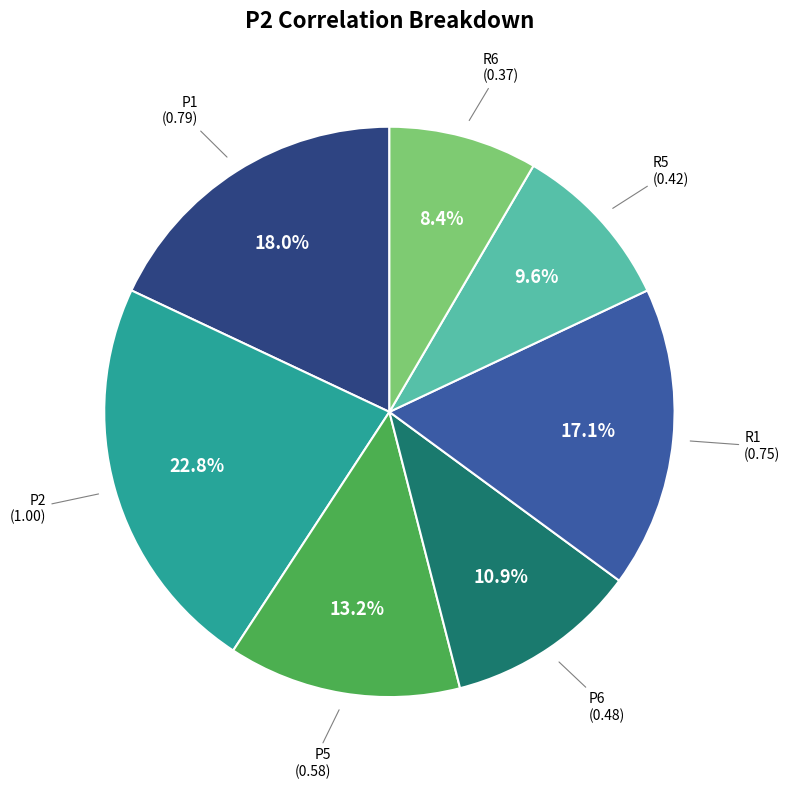

How many segments does this pie chart have?

7